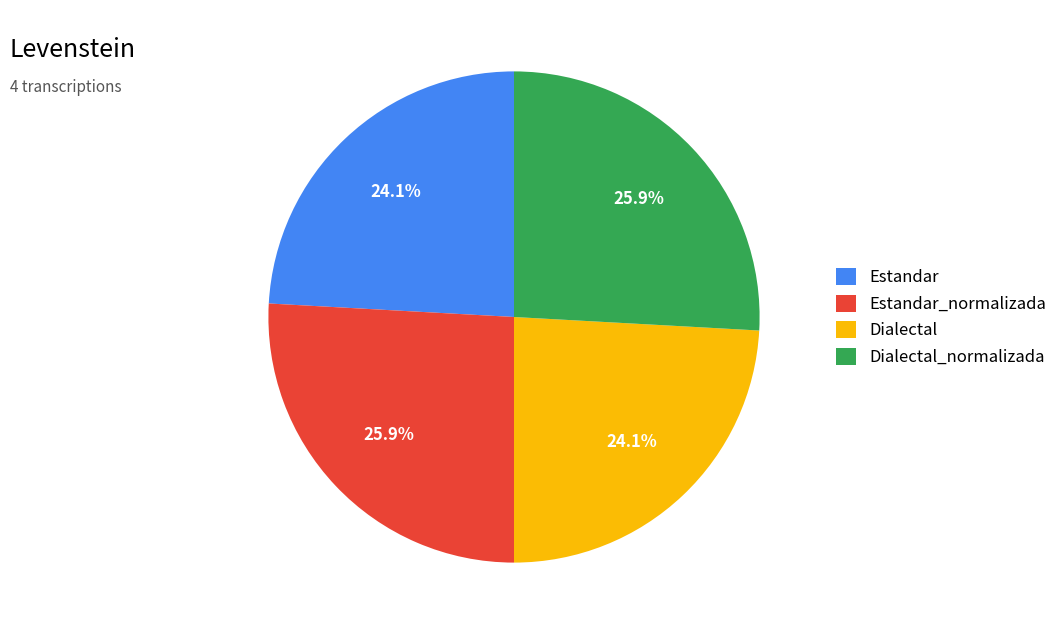

Is there a majority slice in this chart?

No